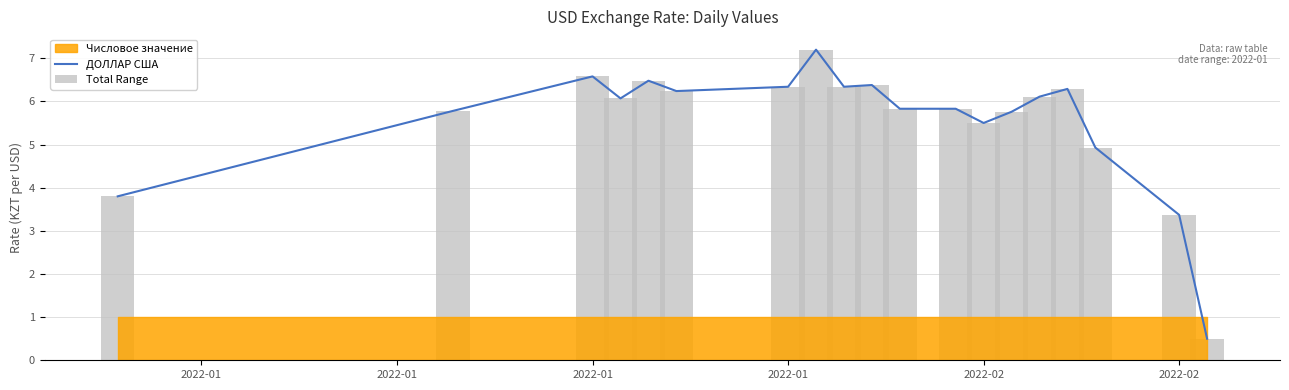

What is the minimum value shown in the chart?

0.5